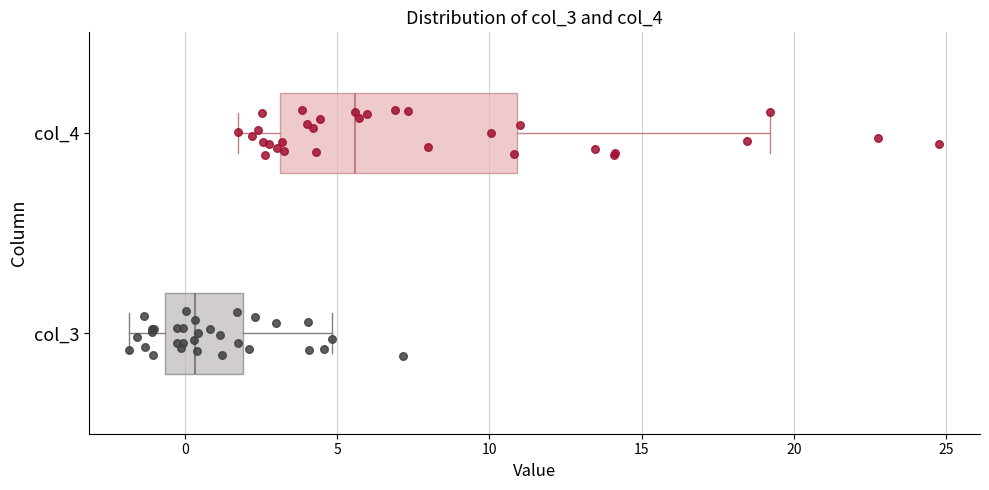

Where is the left edge of the box for col_3 on the x-axis? The values are not printed on the chart, so give them approximately, as read against the axis.

-0.5